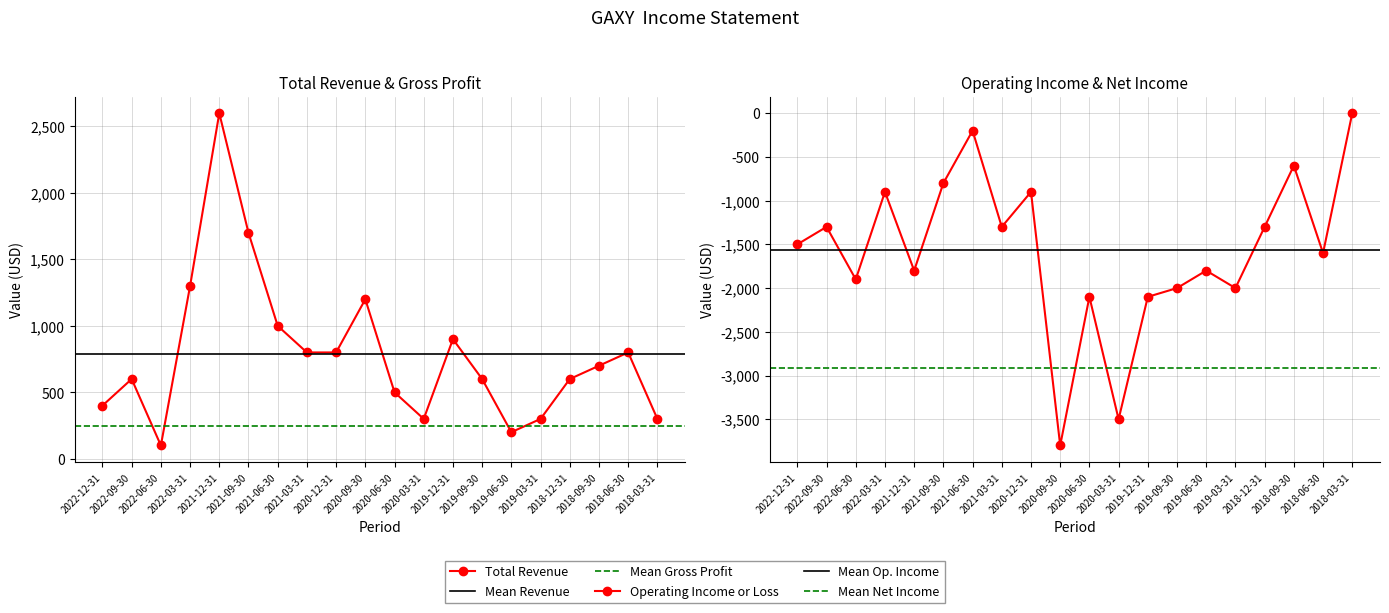

Reading left to right, extract all data points from this chart.

Total Revenue: 2022-12-31=400	2022-09-30=600	2022-06-30=100	2022-03-31=1300	2021-12-31=2600	2021-09-30=1700	2021-06-30=1000	2021-03-31=800	2020-12-31=800	2020-09-30=1200	2020-06-30=500	2020-03-31=300	2019-12-31=900	2019-09-30=600	2019-06-30=200	2019-03-31=300	2018-12-31=600	2018-09-30=700	2018-06-30=800	2018-03-31=300
Operating Income or Loss: 2022-12-31=-1500	2022-09-30=-1300	2022-06-30=-1900	2022-03-31=-900	2021-12-31=-1800	2021-09-30=-800	2021-06-30=-200	2021-03-31=-1300	2020-12-31=-900	2020-09-30=-3800	2020-06-30=-2100	2020-03-31=-3500	2019-12-31=-2100	2019-09-30=-2000	2019-06-30=-1800	2019-03-31=-2000	2018-12-31=-1300	2018-09-30=-600	2018-06-30=-1600	2018-03-31=0